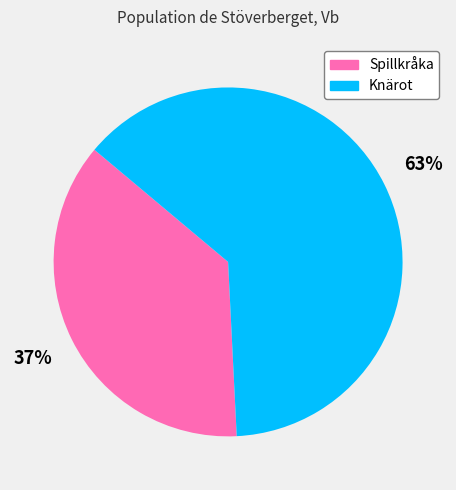

Is there any slice that represents more than half of the pie?

Yes